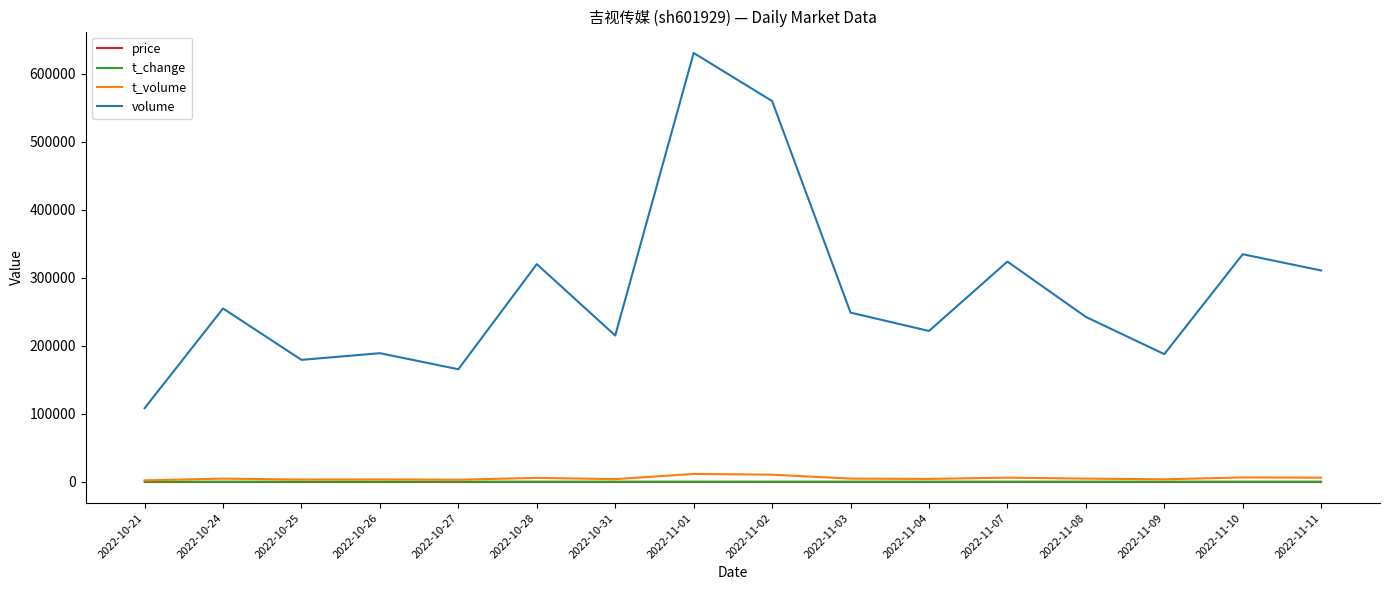

Which series has the largest range (max minus min)?

volume